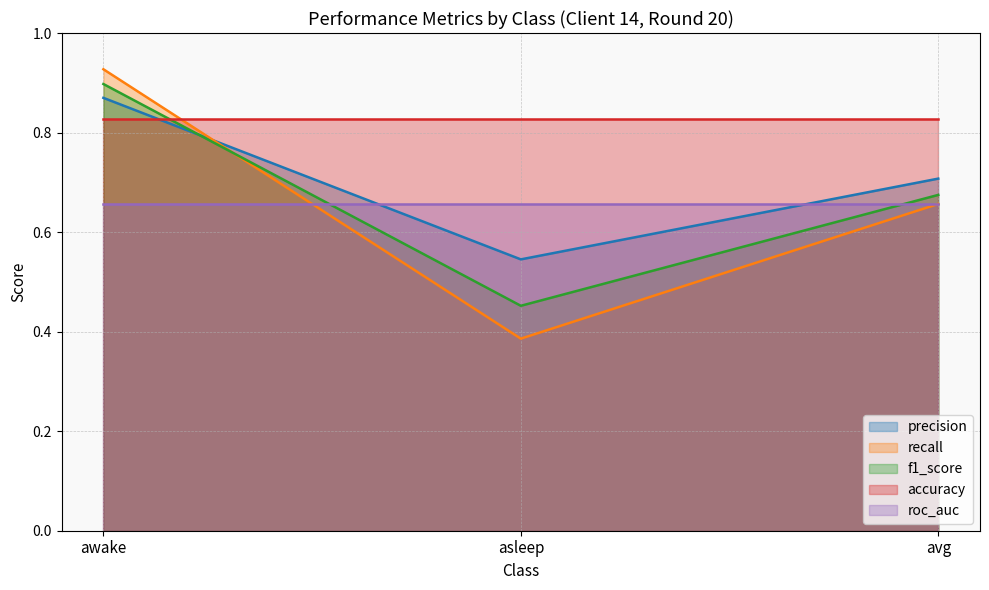

What position from the left is asleep?

2